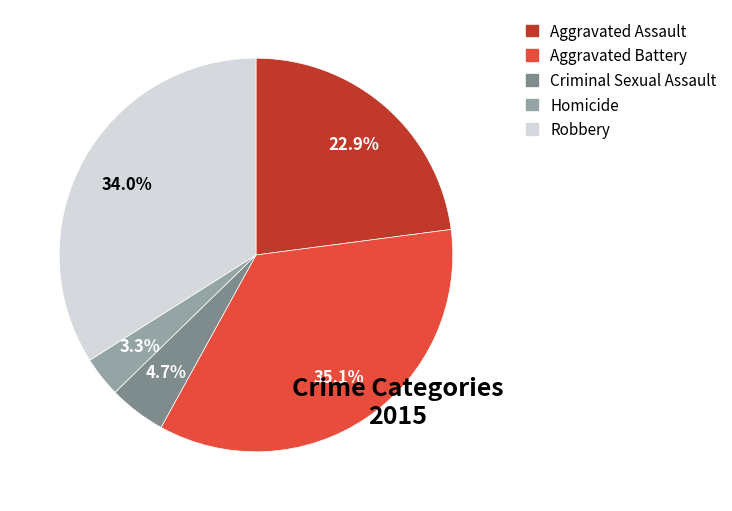

Which slice is the largest?

Aggravated Battery